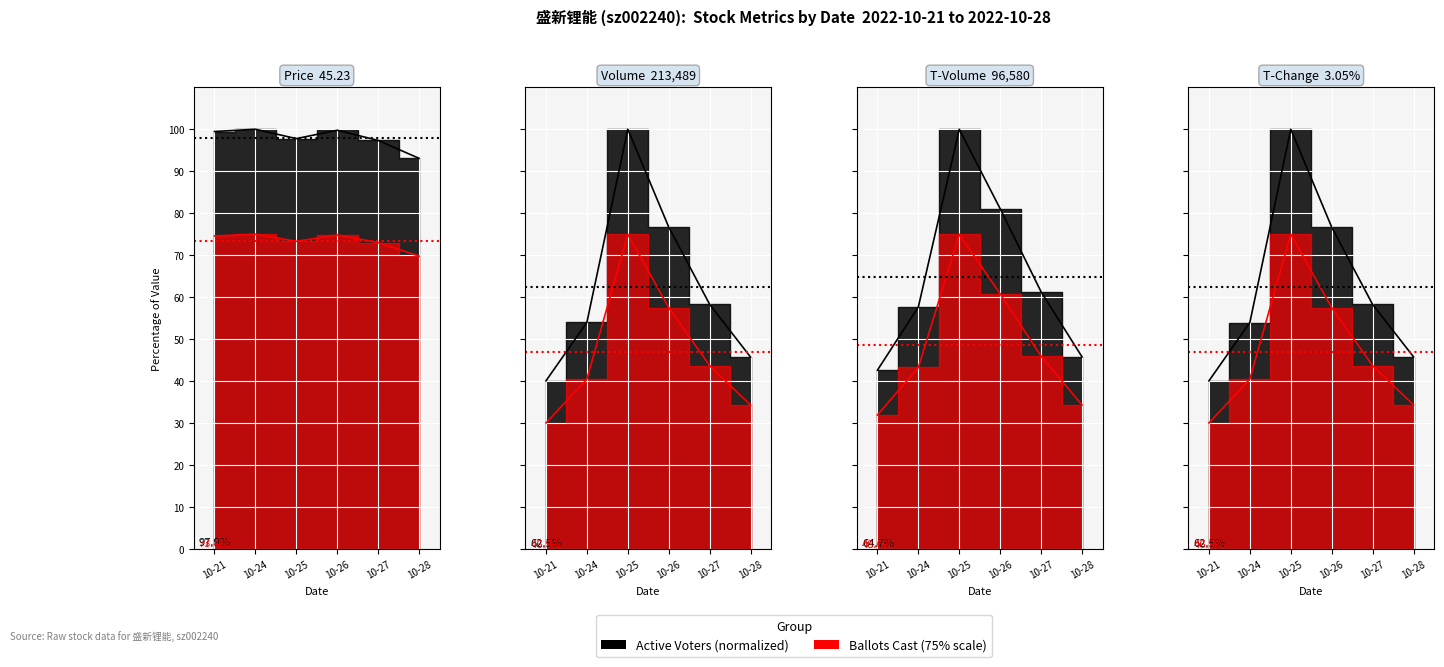

Which series has the largest total across all categories?

price